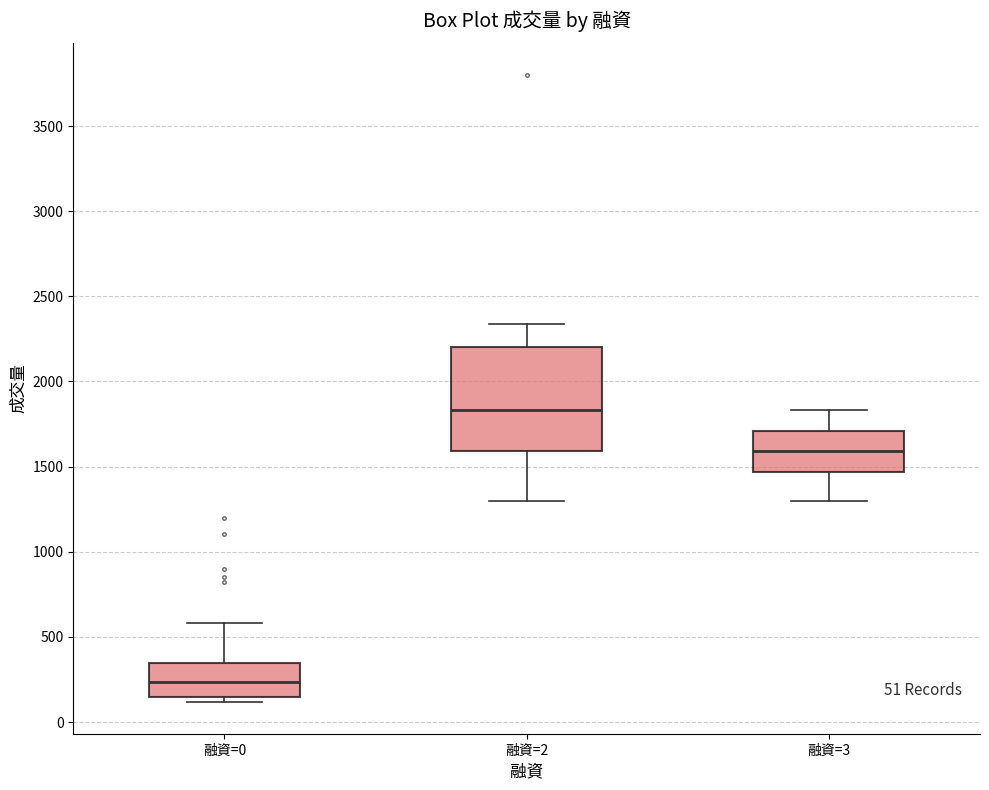

Which box is the tallest, from its lower edge to its upper edge?

融資=2